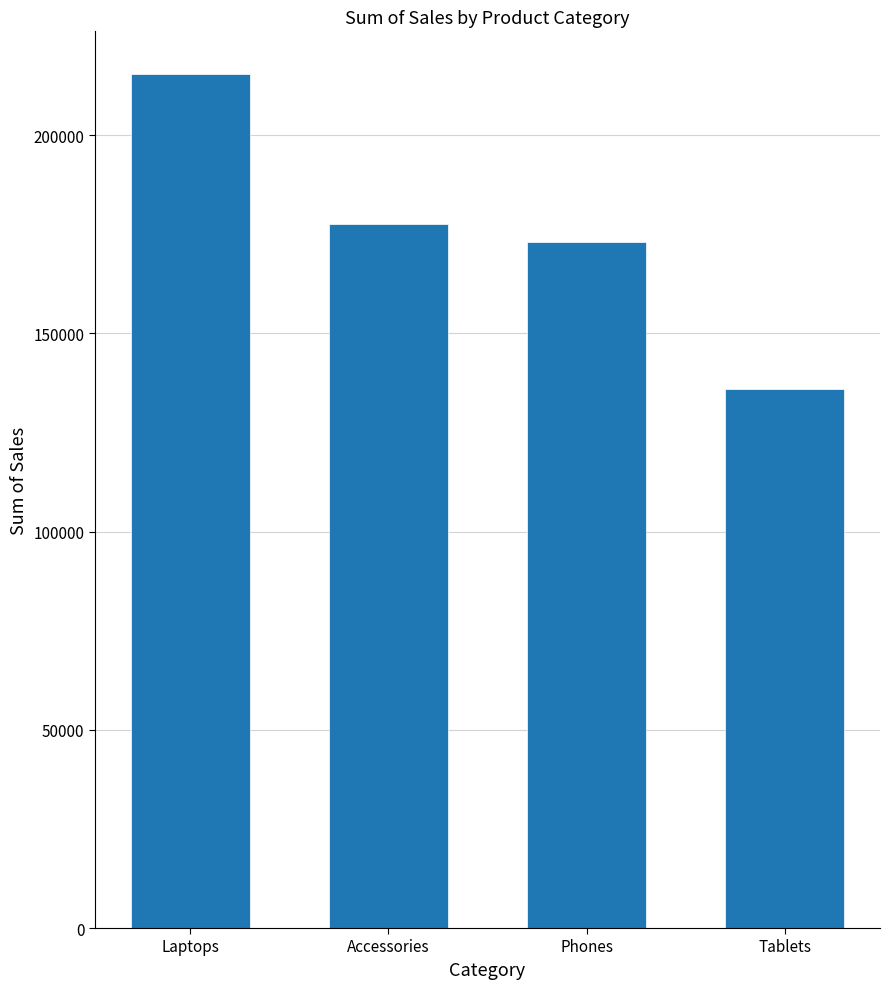

List the labels in order of value, largest first.

Laptops, Accessories, Phones, Tablets